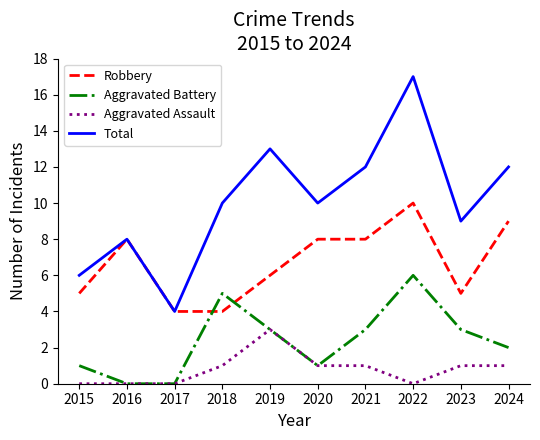

Which series has the largest total across all categories?

Total